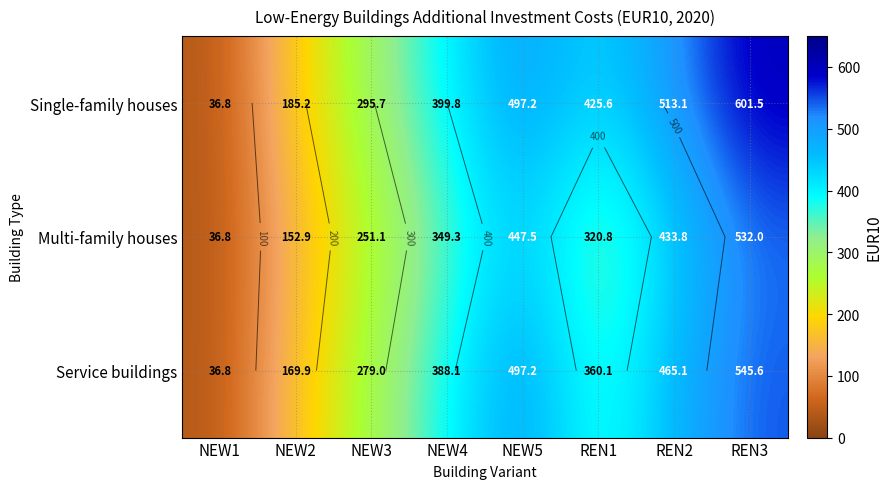

How many values in the Service buildings series exceed 388?

4